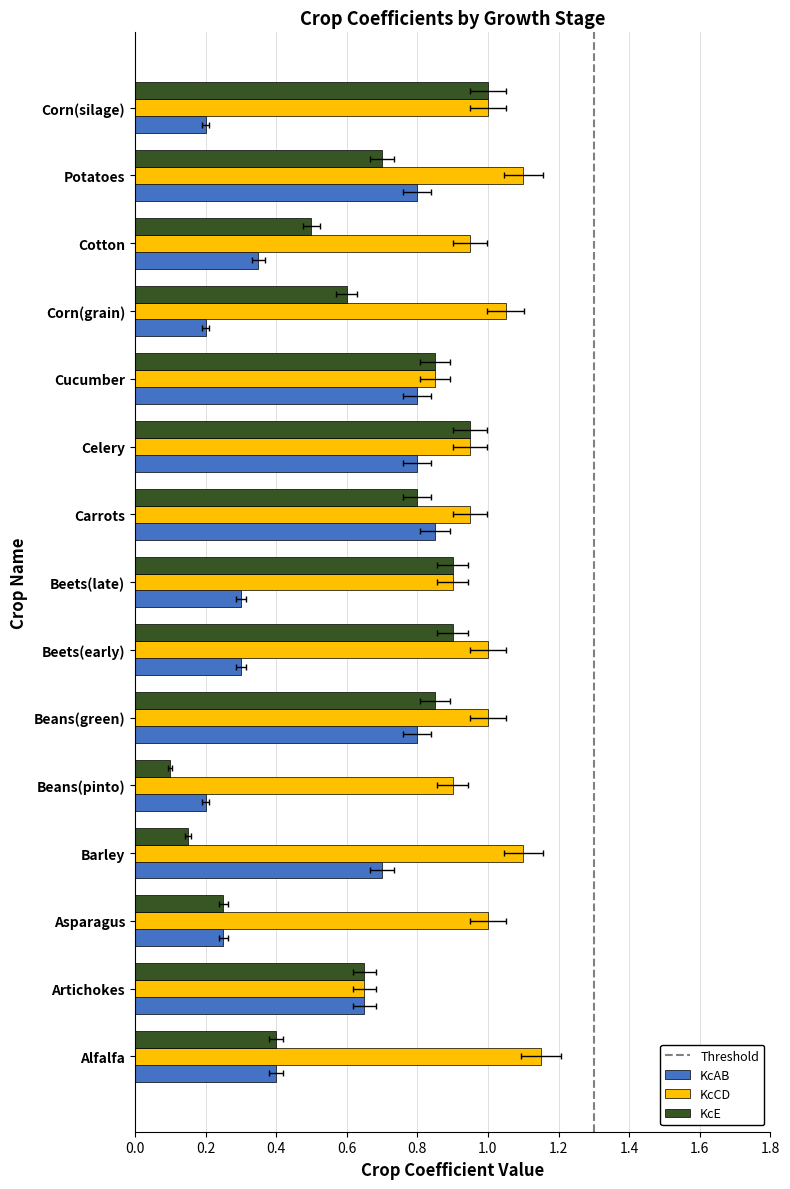

Count the KcAB values in the range 0 to 1.

15